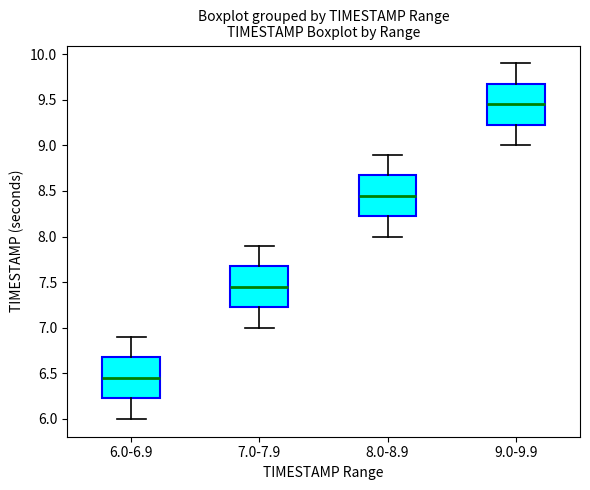

Reading left to right, transcribe this box plot: for each box, give where its median line is, the range the box spans, and where its two whiskers end, as read against the y-axis. The values are not printed on the chart, so give them approximately, as read against the axis.

6.0-6.9: median 6.45, box 6.25 to 6.70, whiskers 6.00 to 6.90
7.0-7.9: median 7.45, box 7.25 to 7.70, whiskers 7.00 to 7.90
8.0-8.9: median 8.45, box 8.25 to 8.70, whiskers 8.00 to 8.90
9.0-9.9: median 9.45, box 9.25 to 9.70, whiskers 9.00 to 9.90